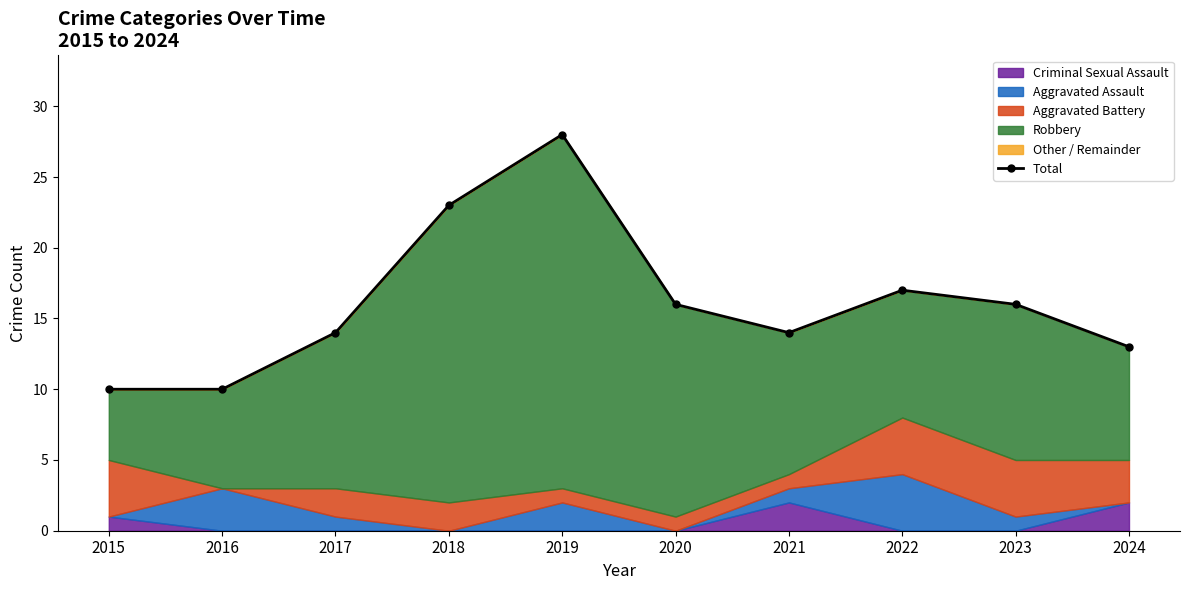

Rank the categories by value from highest to lowest.

2019, 2018, 2022, 2020, 2023, 2017, 2021, 2024, 2015, 2016